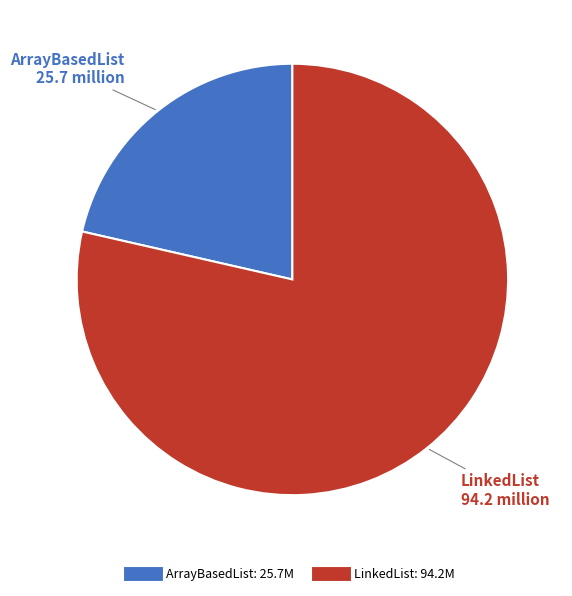

True or false: ArrayBasedList accounts for 9% of the total.

False